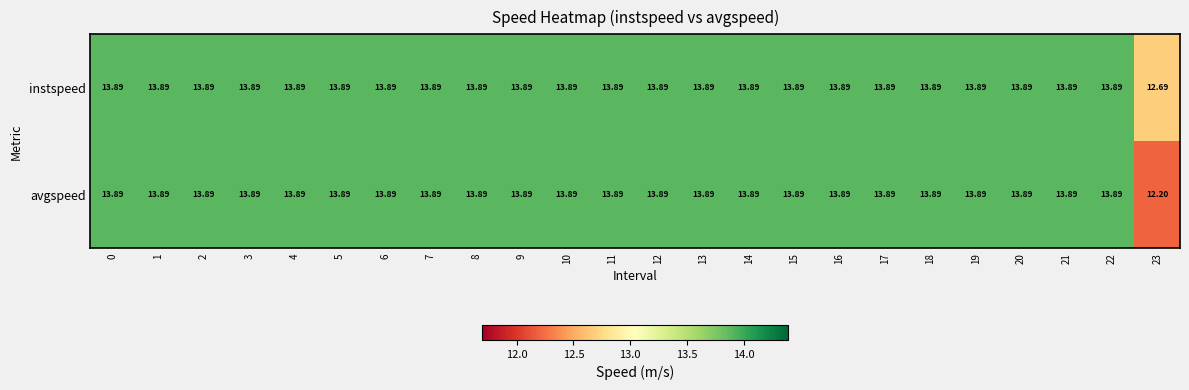

List the series in order of their overall mean, highest first.

instspeed, avgspeed